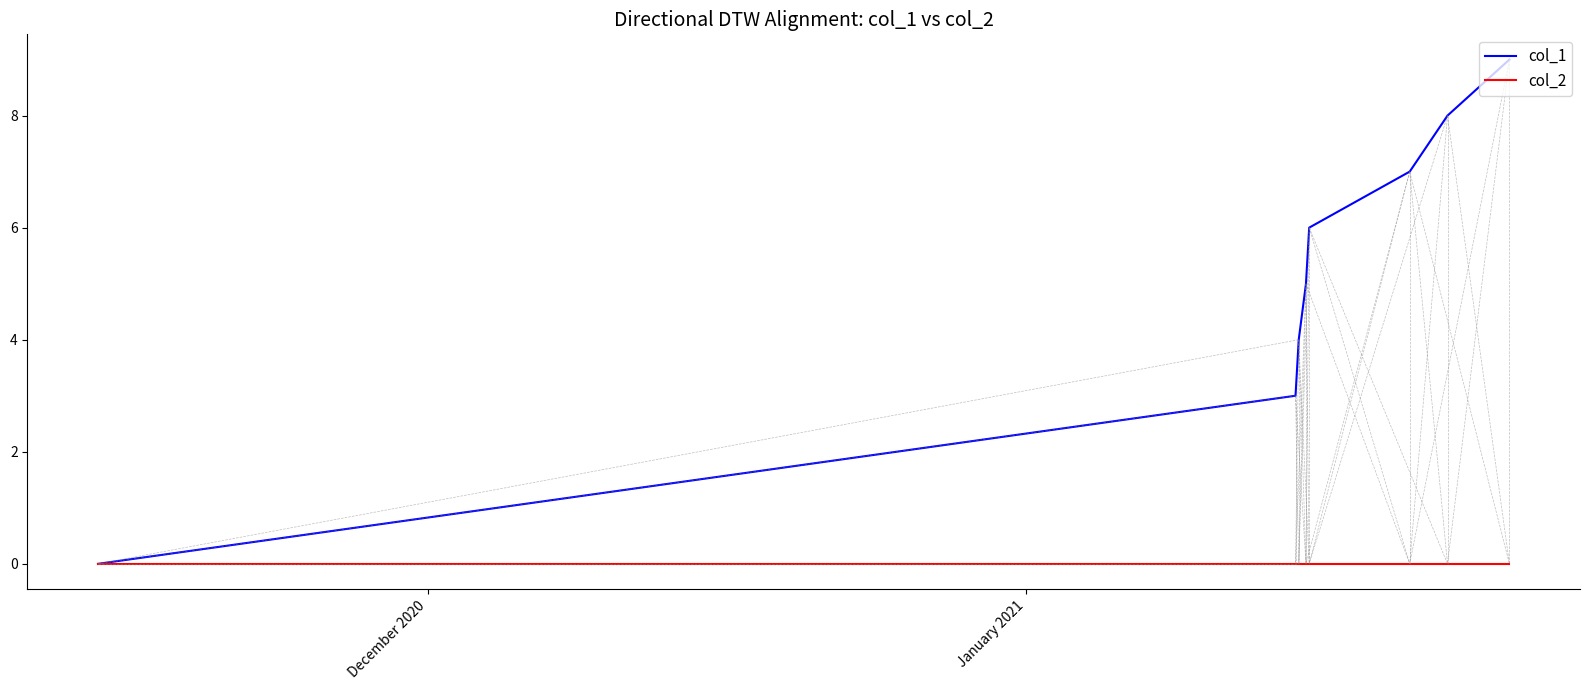

What is the maximum value for col_1?

9